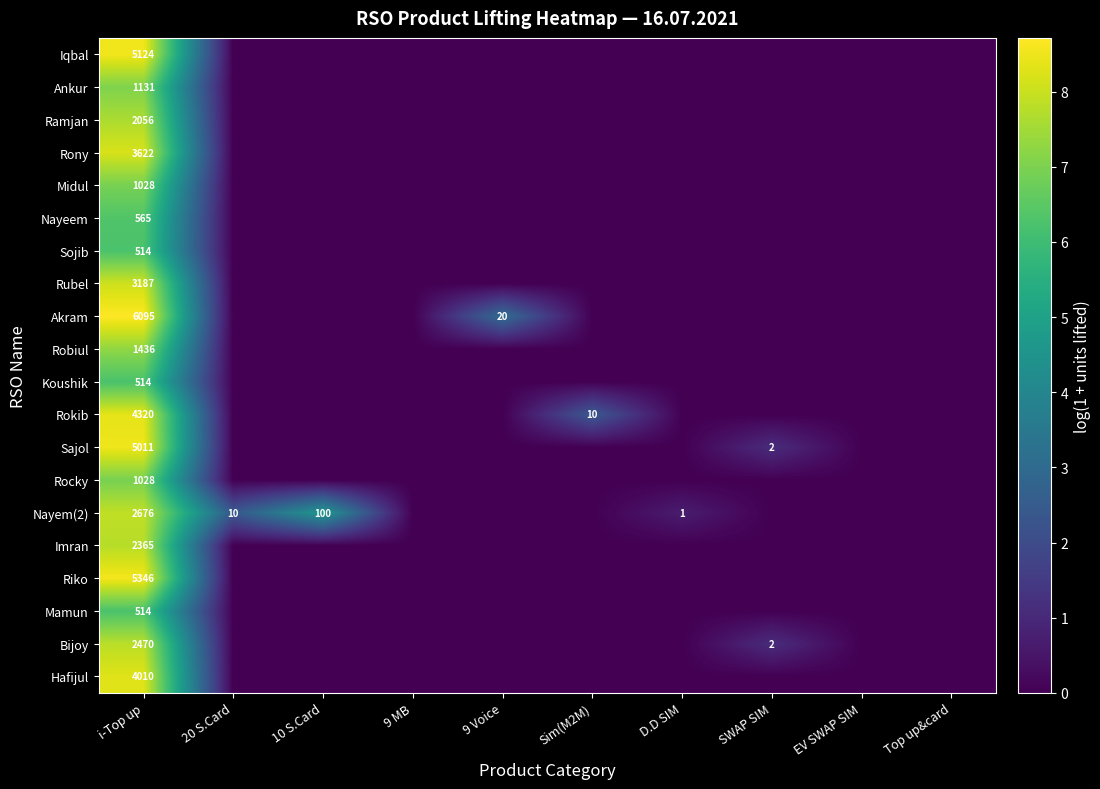

Is it true that Rubel equals 3187 at i-Top up?

True